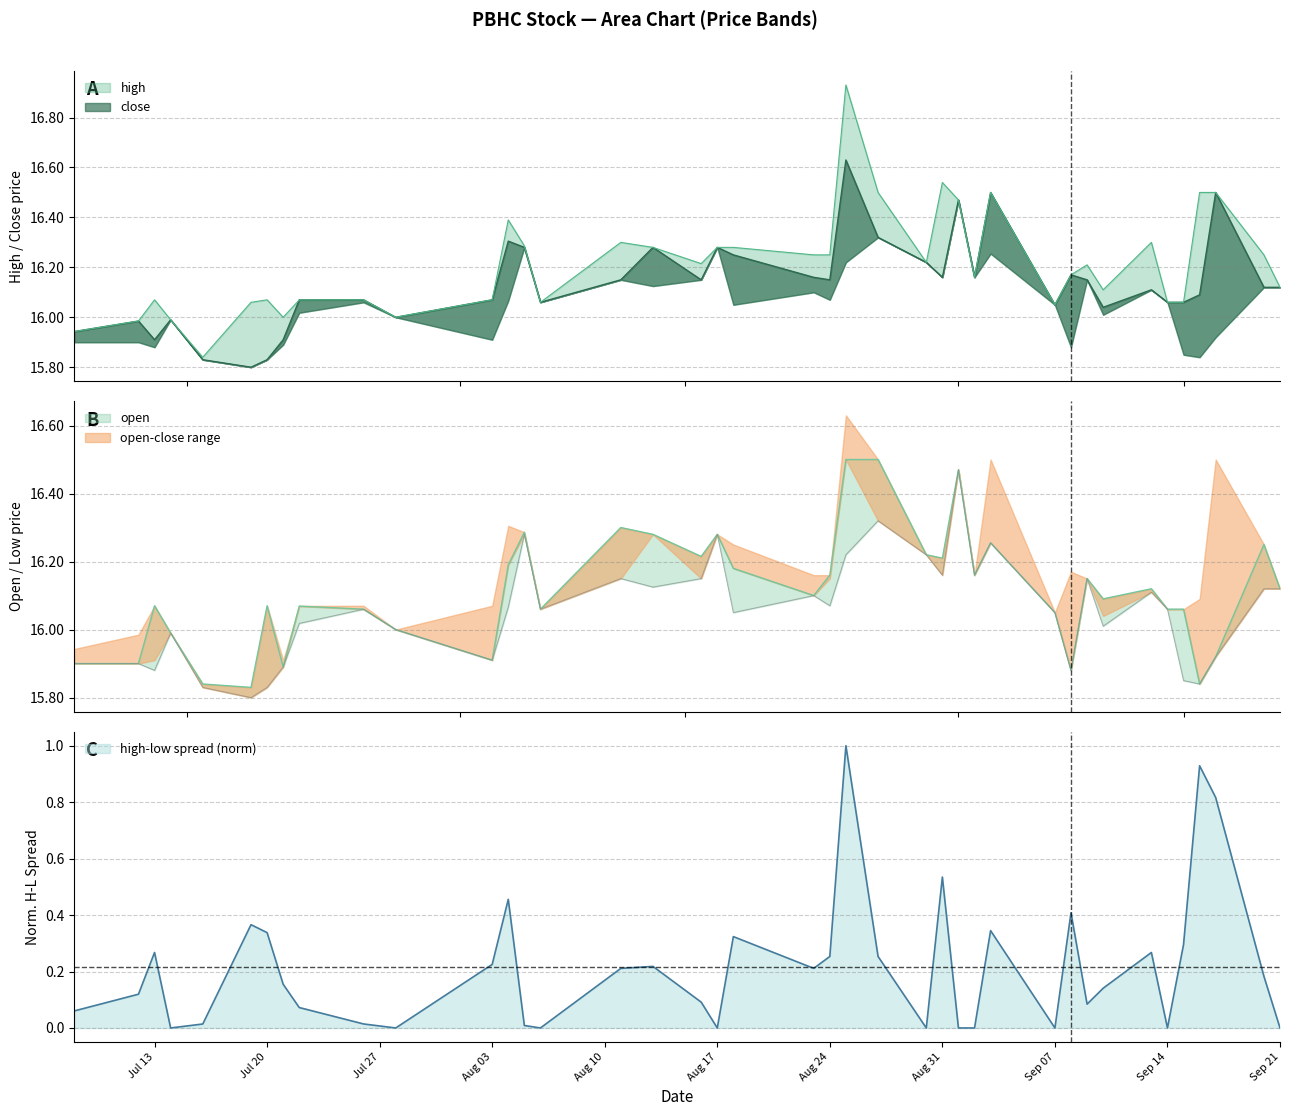

How many lines are shown in the chart?

4